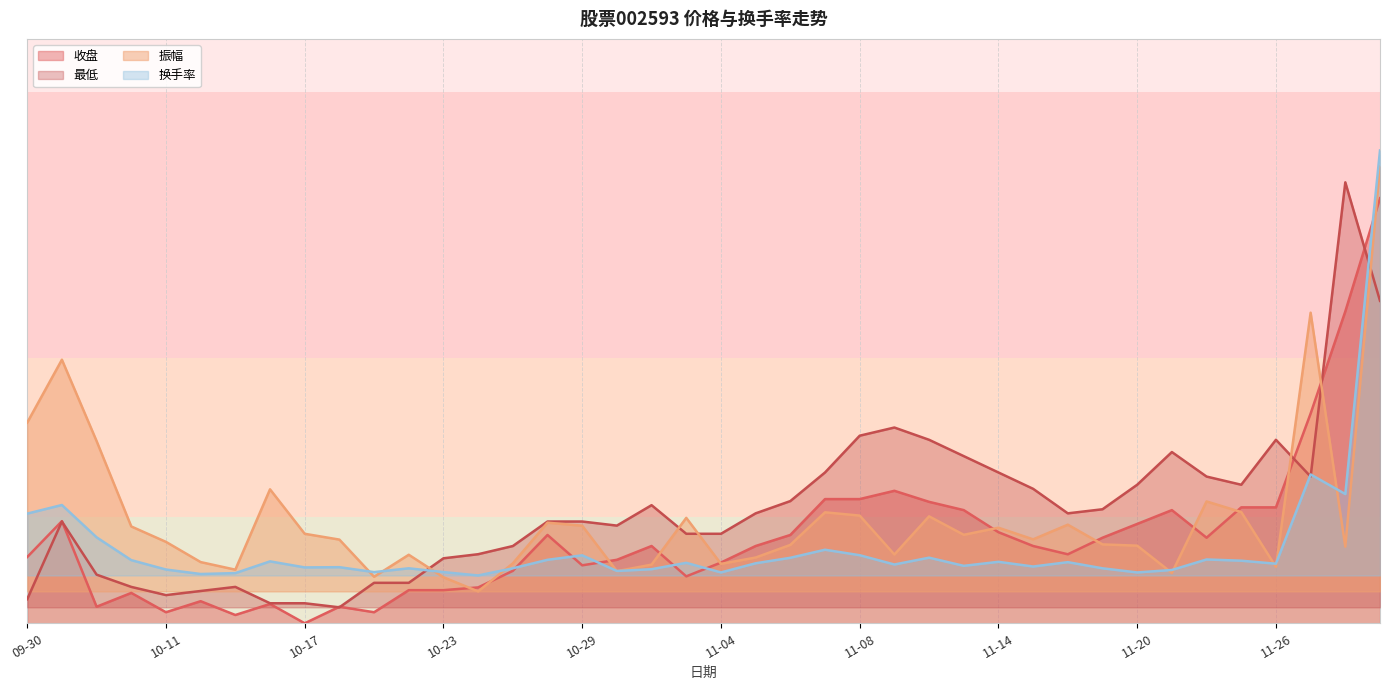

Which series has the largest range (max minus min)?

换手率